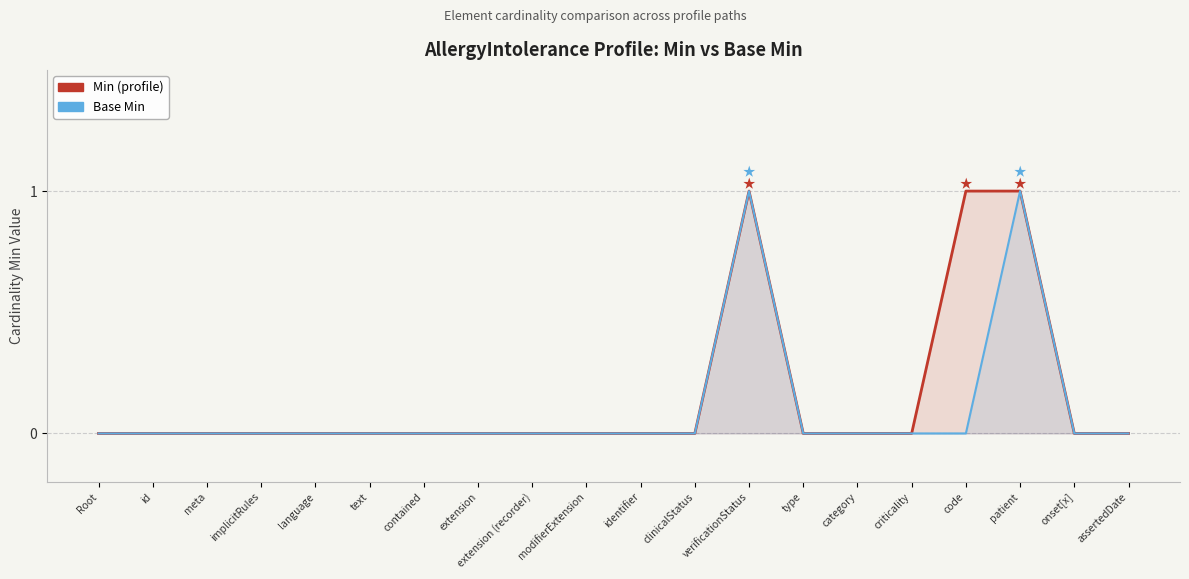

True or false: Base Min and Min (profile) cross at least once.

False